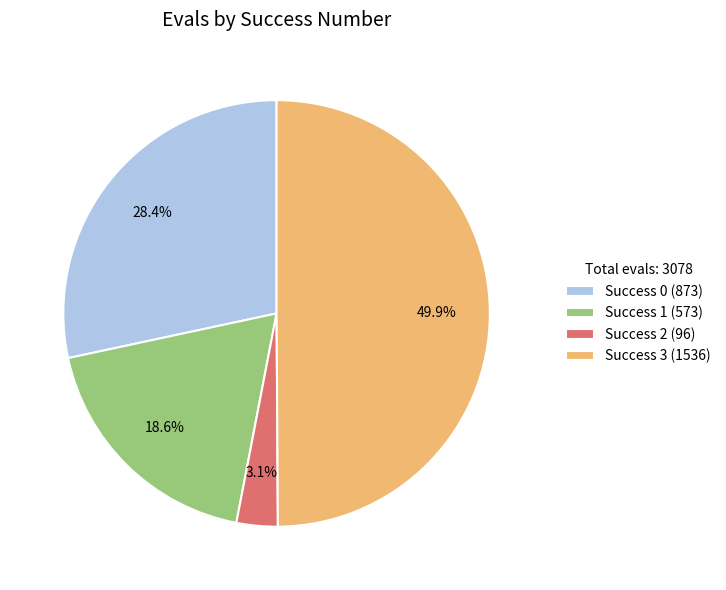

Is Success 0 (873) the majority of the pie?

No